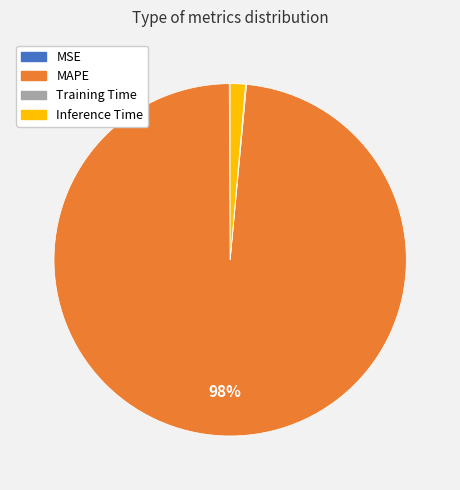

To the nearest percent, what is the average slice percentage?

25%